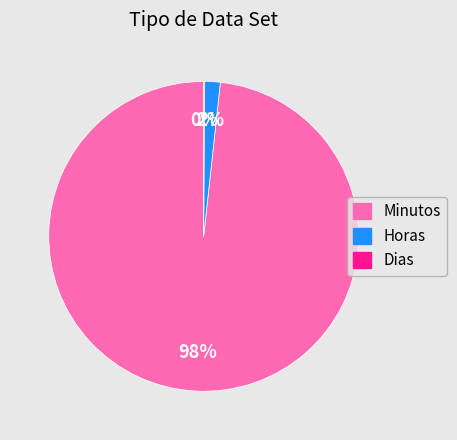

Is it true that Minutos is 90% of the pie?

False